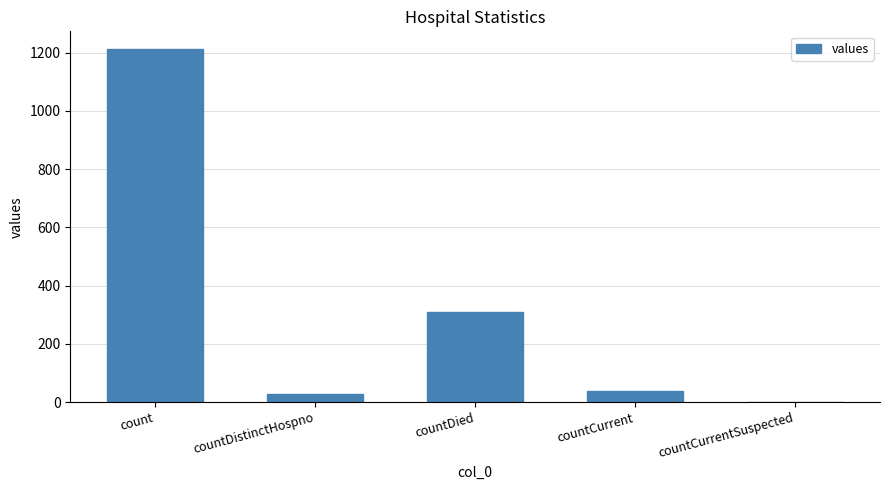

Is it true that the value at countDied is 427?

False